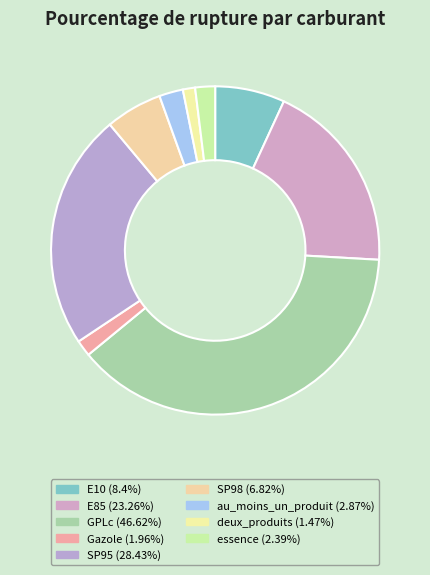

Is E10 the majority of the pie?

No